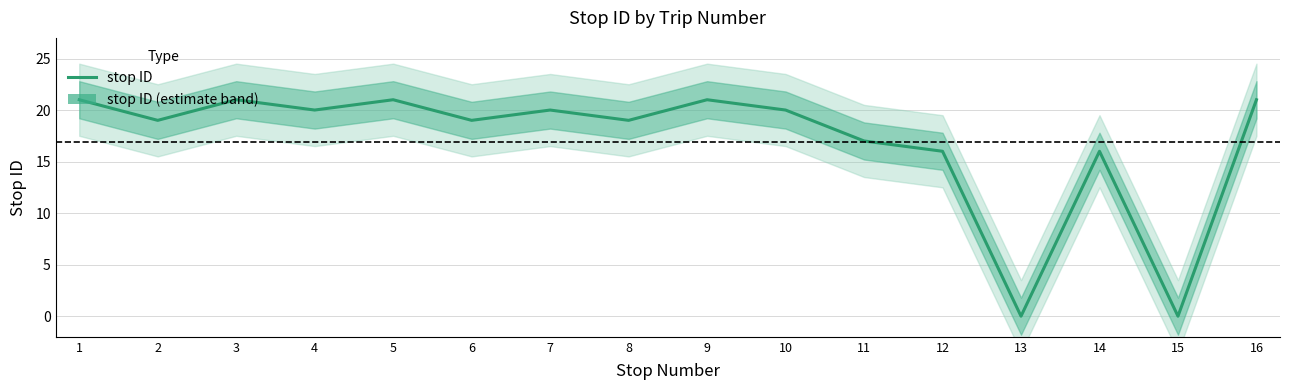

How many series are shown in this chart?

1